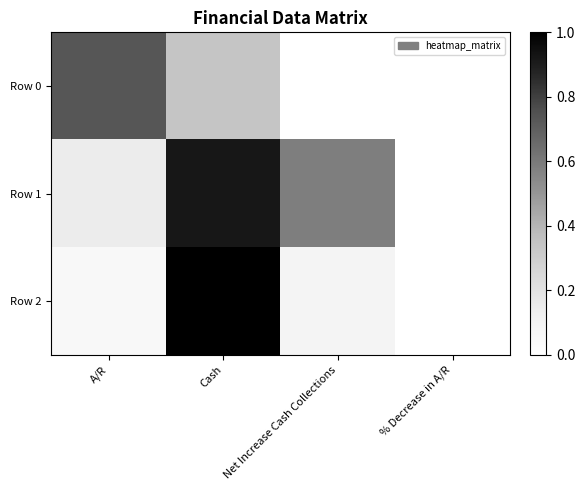

Rank the series by their maximum value, from highest to lowest.

Row 2, Row 1, Row 0